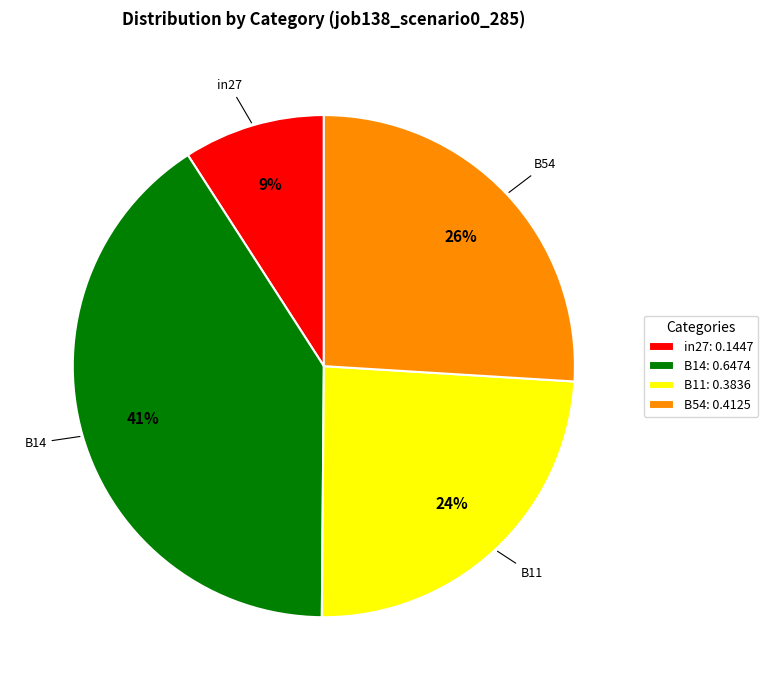

Rank the categories by value from lowest to highest.

in27: 0.1447, B11: 0.3836, B54: 0.4125, B14: 0.6474